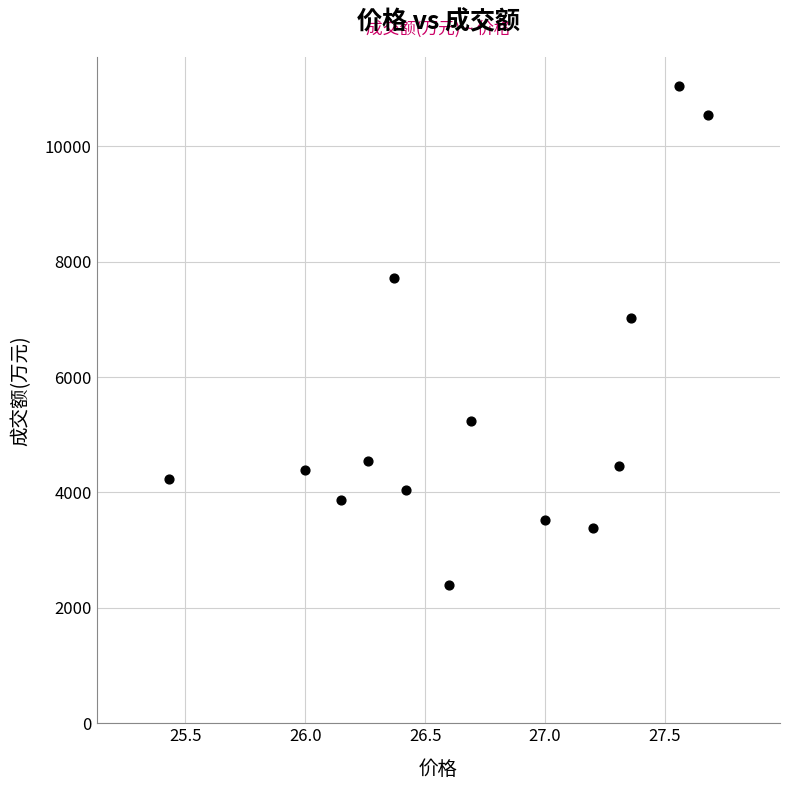

What Y value in the scatter plot is closest to 6715?

7030